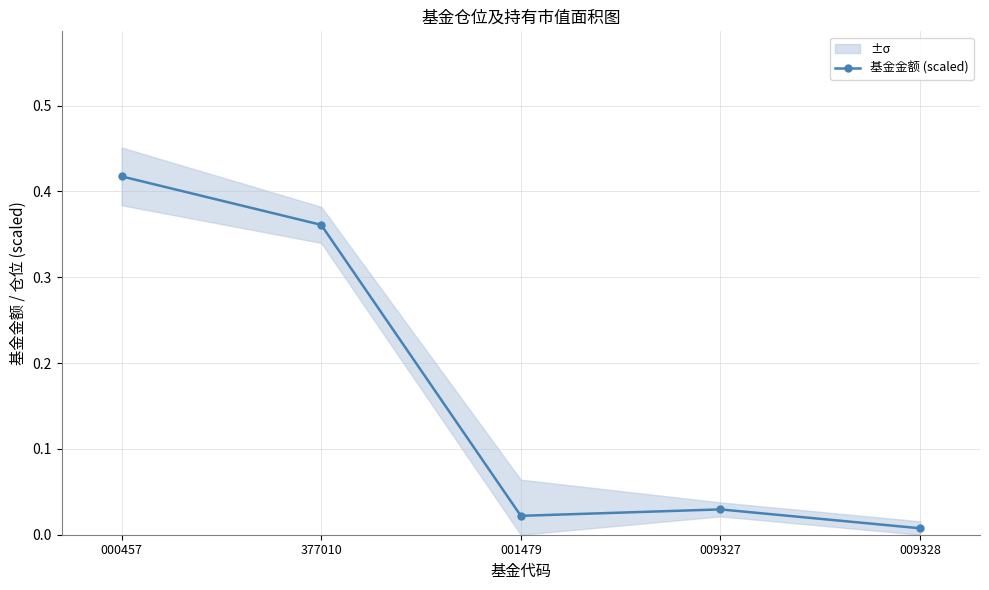

Which has a higher value, 009328 or 009327?

009327